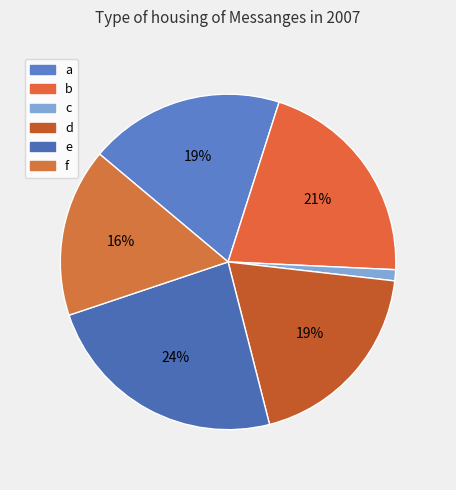

To the nearest percent, what is the difference between the b and a slice percentages?

2%